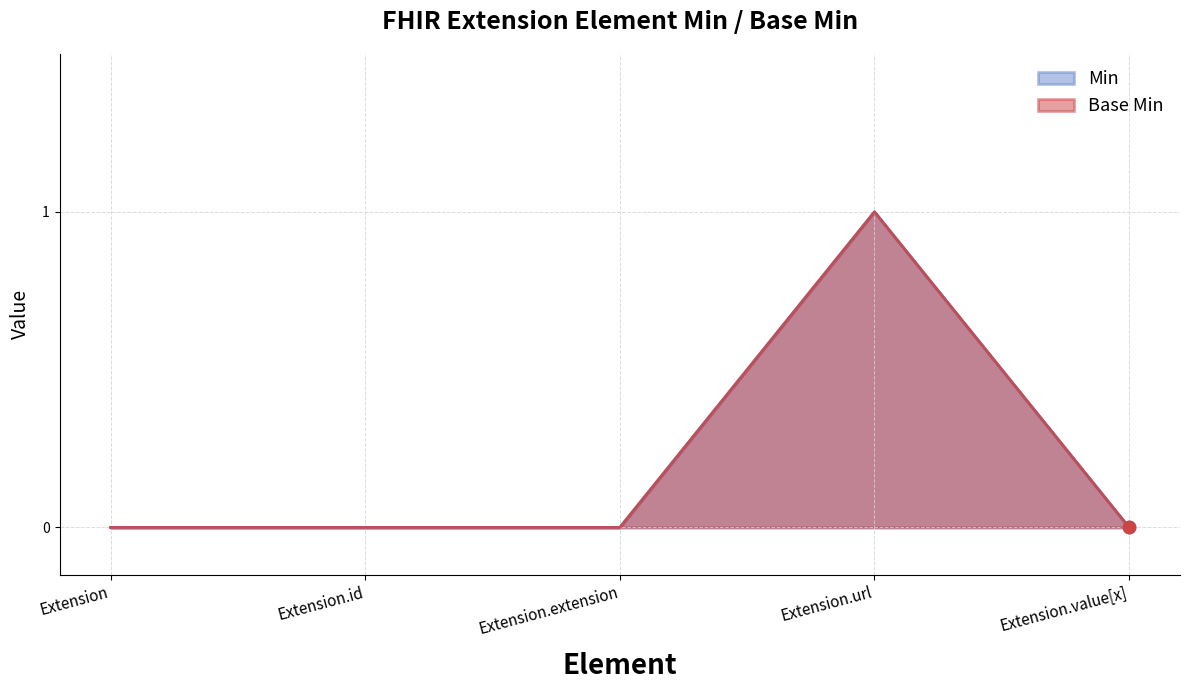

Which series reaches the maximum Y coordinate?

Min